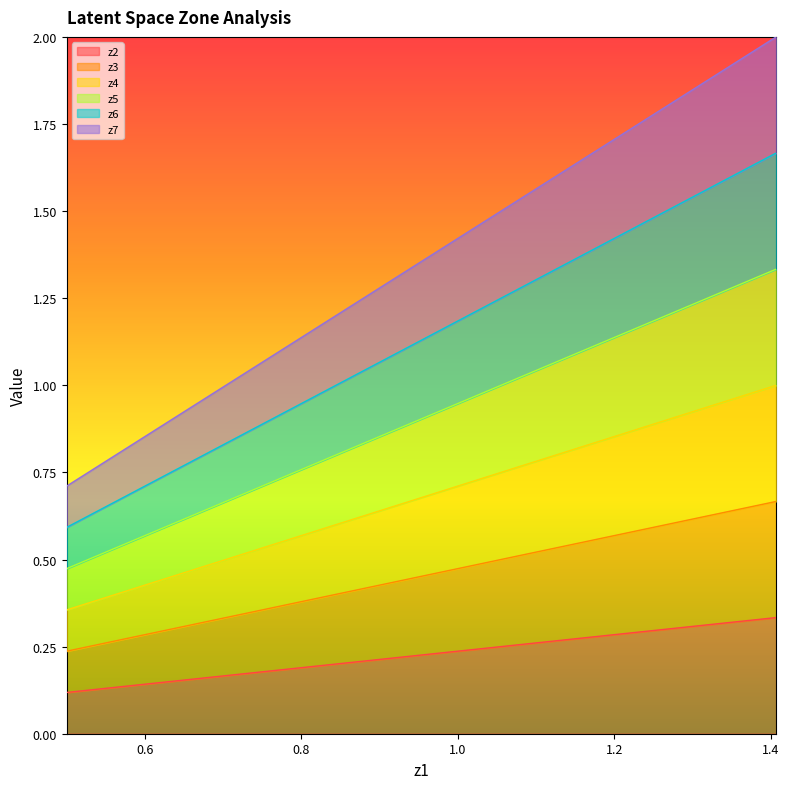

How many data points does each series have?

20